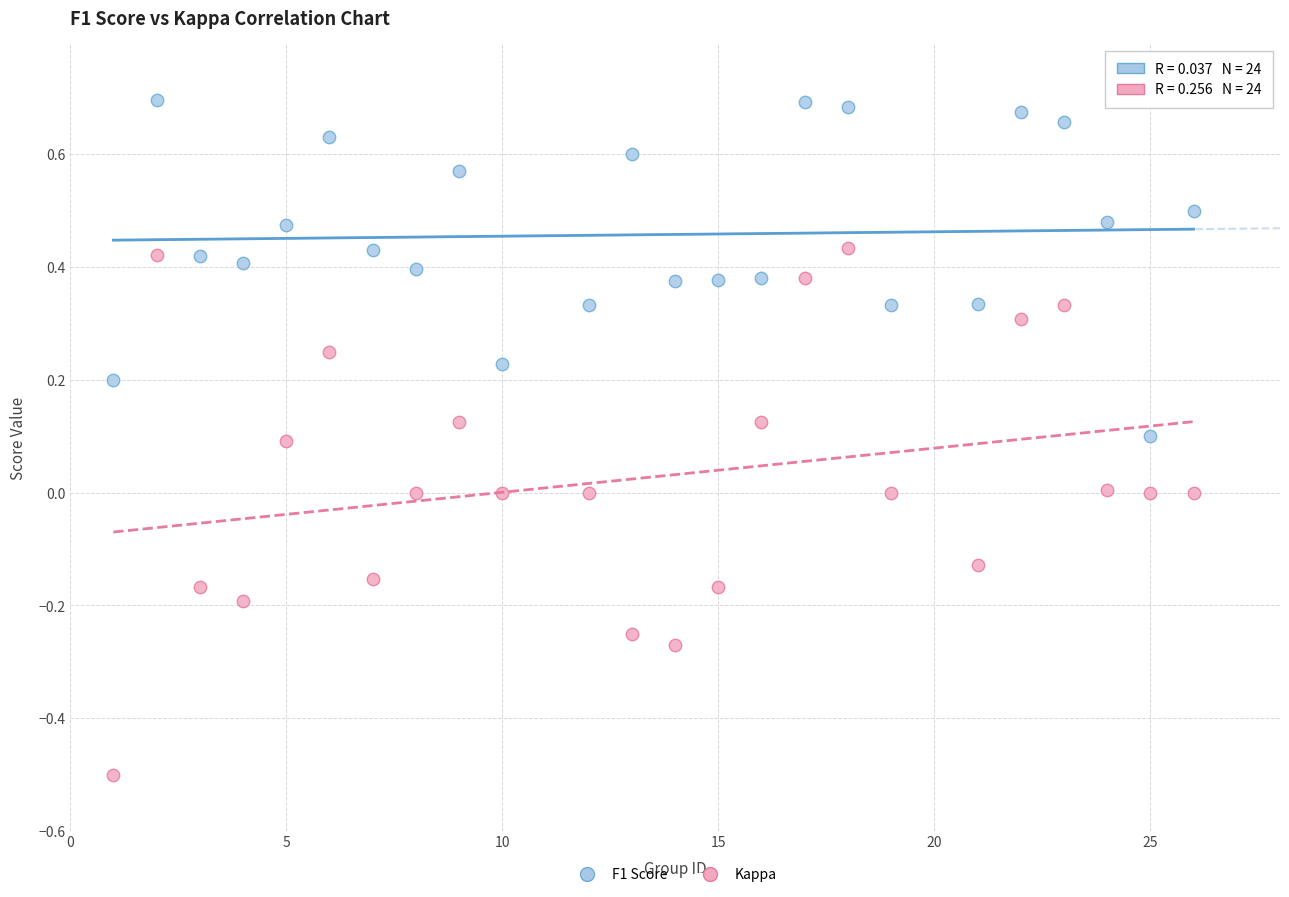

Which series contains the lowest Y value?

Kappa